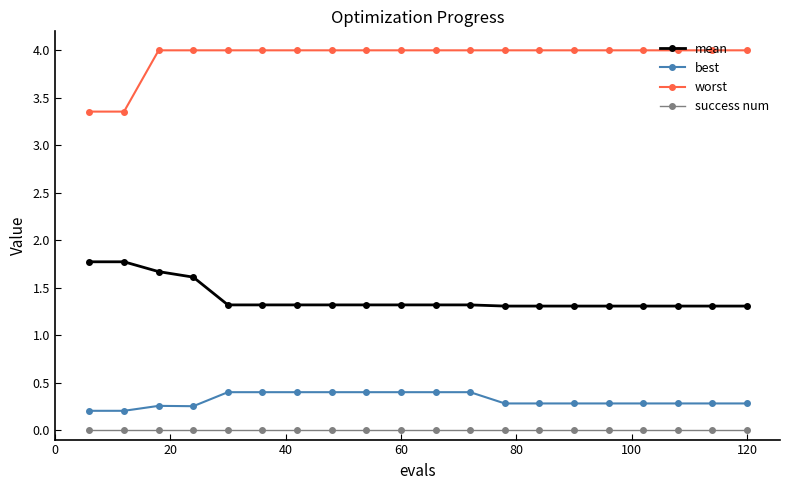

Which series has the largest total across all categories?

worst